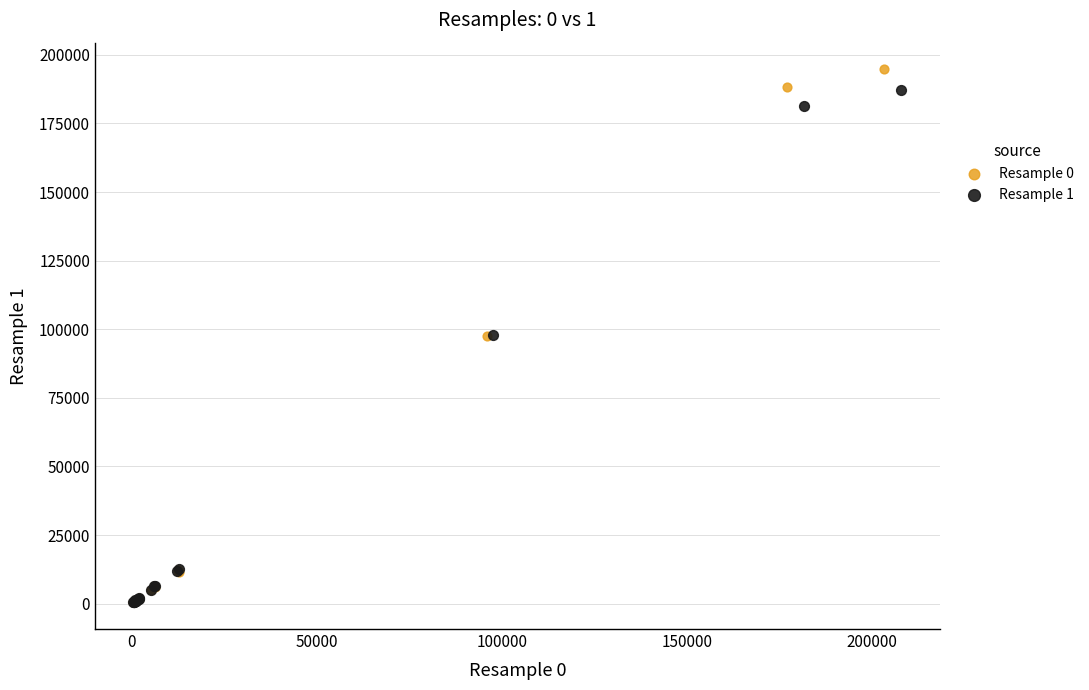

What are all the series names shown in the legend?

Resample 0, Resample 1